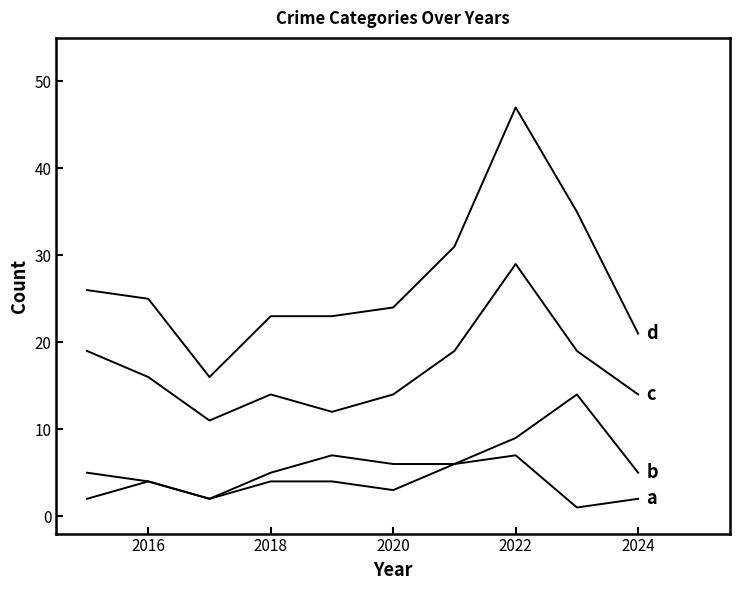

Is this an area chart (filled region under the line)?

No